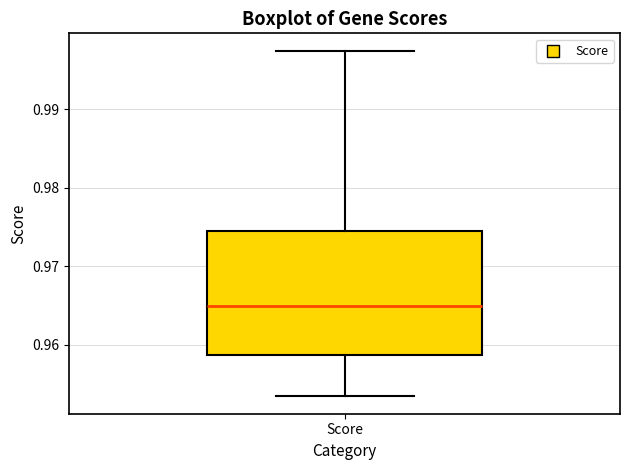

Read this box plot against the y-axis: the position of the median line, the range covered by the box, and the ends of both whiskers. The values are not printed on the chart, so give them approximately, as read against the axis.

median 0.965, box 0.959 to 0.974, whiskers 0.953 to 0.997